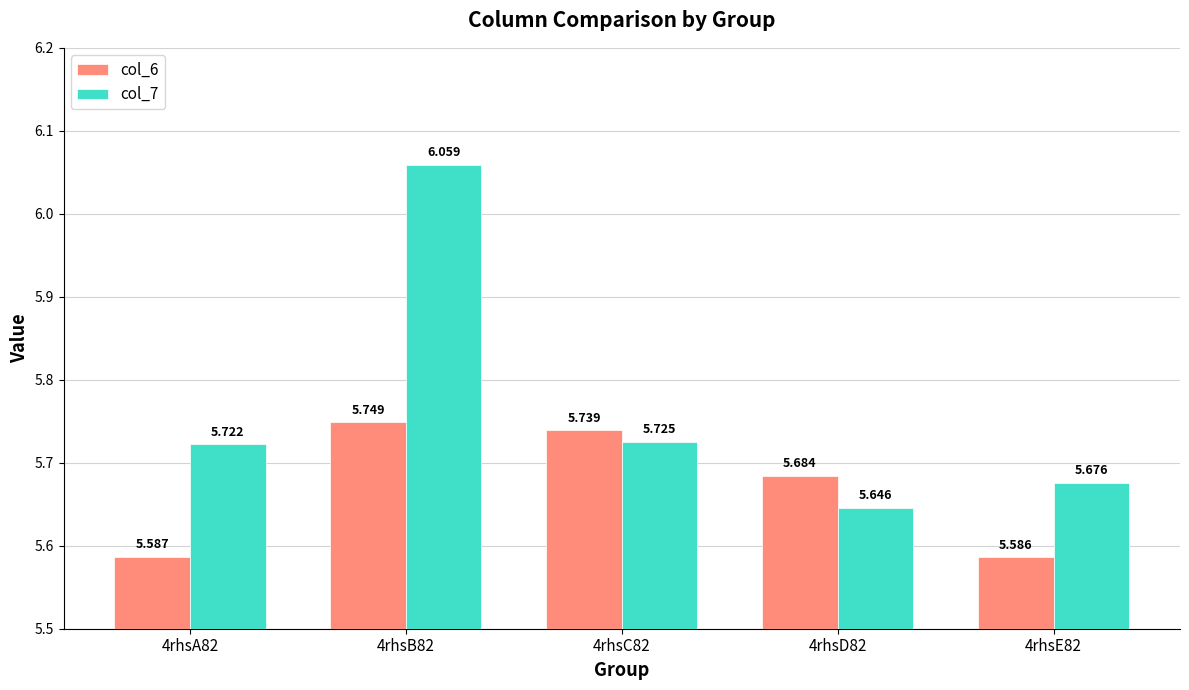

What position from the left is 4rhsB82?

2